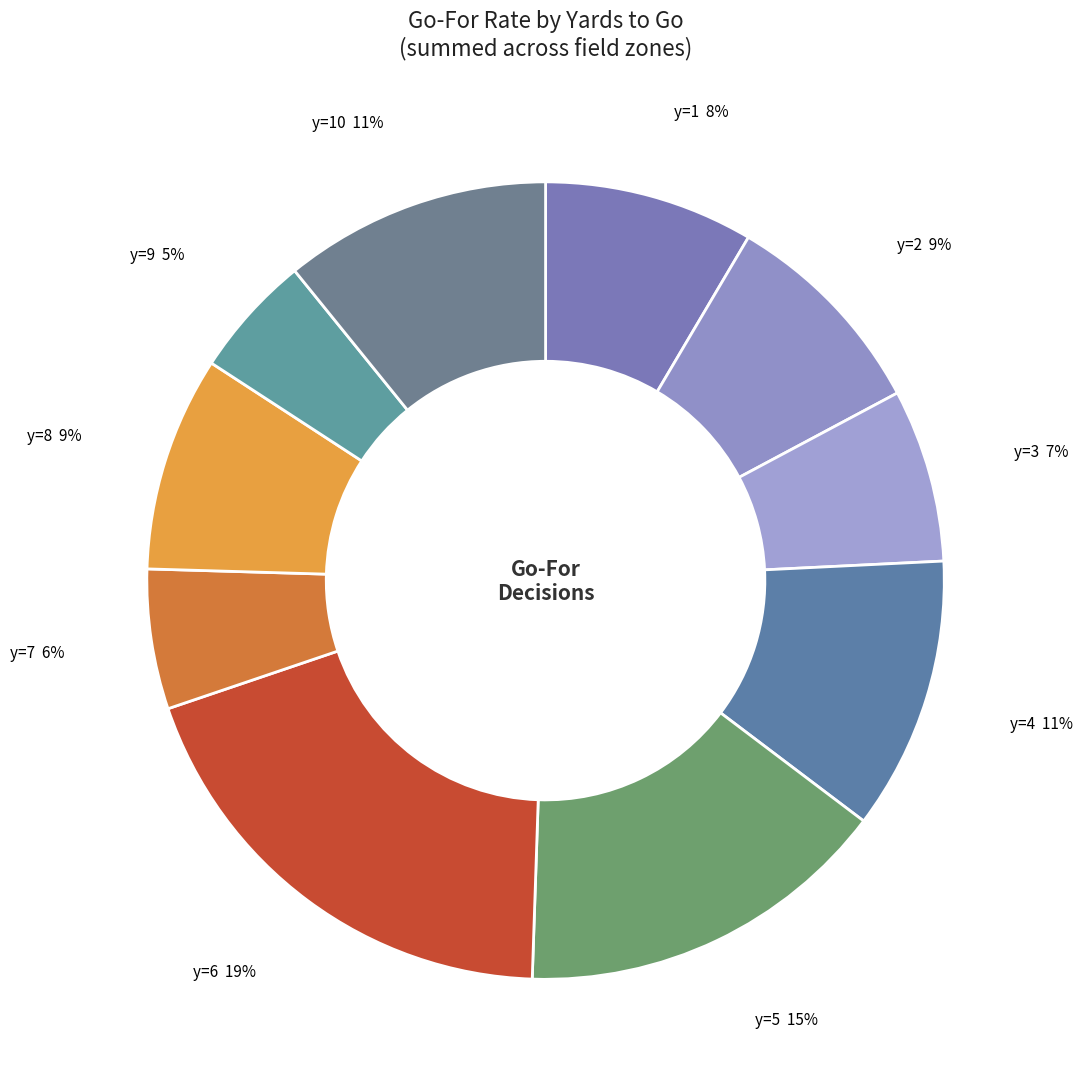

Does any single category account for the majority?

No